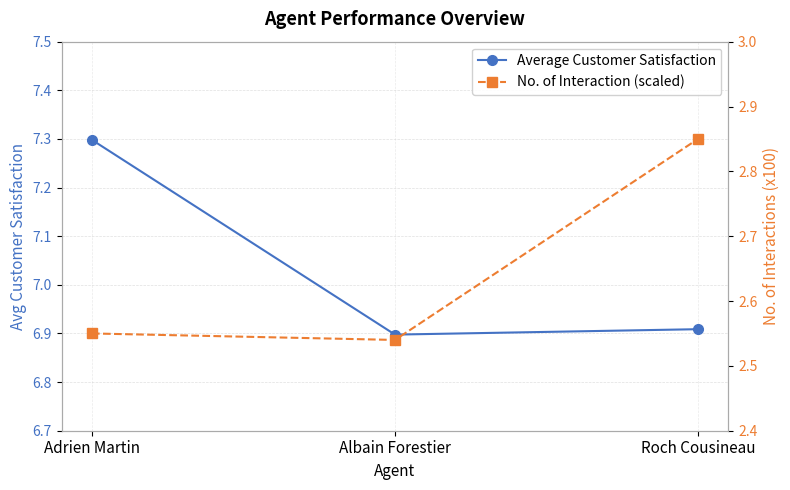

Read the No. of Interaction (scaled) value at Adrien Martin.

2.5